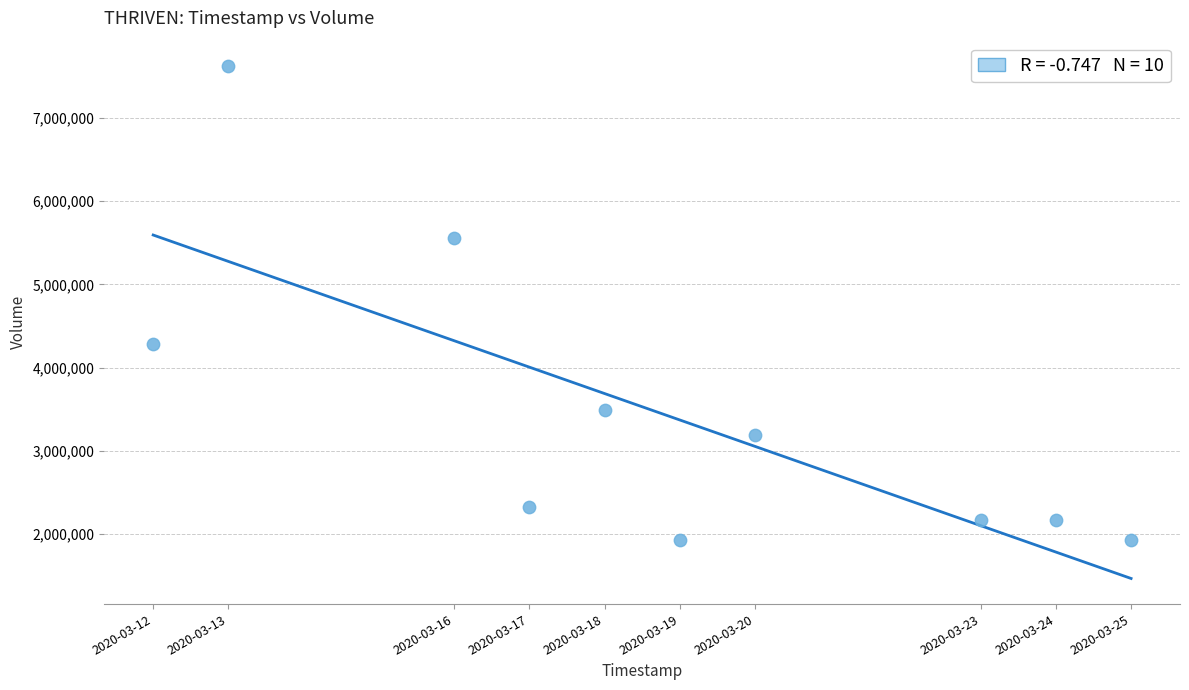

What is the range of Y values (max minus min)?

5696800